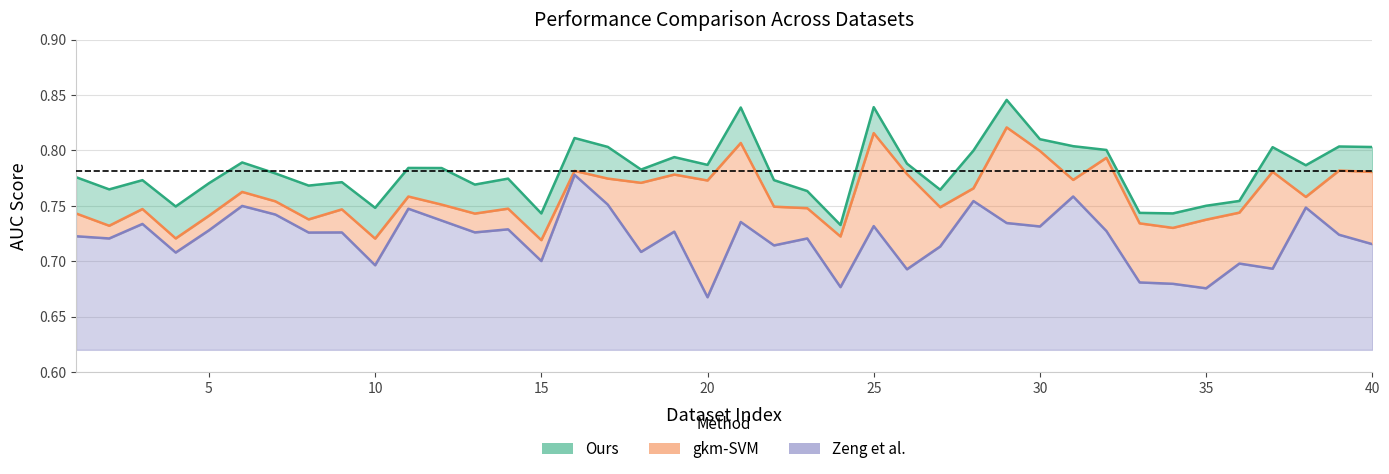

Reading left to right, list all the values displayed in this chart.

Ours: 1=0.8	2=0.8	3=0.8	4=0.7	5=0.8	6=0.8	7=0.8	8=0.8	9=0.8	10=0.7	11=0.8	12=0.8	13=0.8	14=0.8	15=0.7	16=0.8	17=0.8	18=0.8	19=0.8	20=0.8	21=0.8	22=0.8	23=0.8	24=0.7	25=0.8	26=0.8	27=0.8	28=0.8	29=0.8	30=0.8	31=0.8	32=0.8	33=0.7	34=0.7	35=0.8	36=0.8	37=0.8	38=0.8	39=0.8	40=0.8
gkm-SVM: 1=0.7	2=0.7	3=0.7	4=0.7	5=0.7	6=0.8	7=0.8	8=0.7	9=0.7	10=0.7	11=0.8	12=0.8	13=0.7	14=0.7	15=0.7	16=0.8	17=0.8	18=0.8	19=0.8	20=0.8	21=0.8	22=0.7	23=0.7	24=0.7	25=0.8	26=0.8	27=0.7	28=0.8	29=0.8	30=0.8	31=0.8	32=0.8	33=0.7	34=0.7	35=0.7	36=0.7	37=0.8	38=0.8	39=0.8	40=0.8
Zeng et al.: 1=0.7	2=0.7	3=0.7	4=0.7	5=0.7	6=0.7	7=0.7	8=0.7	9=0.7	10=0.7	11=0.7	12=0.7	13=0.7	14=0.7	15=0.7	16=0.8	17=0.8	18=0.7	19=0.7	20=0.7	21=0.7	22=0.7	23=0.7	24=0.7	25=0.7	26=0.7	27=0.7	28=0.8	29=0.7	30=0.7	31=0.8	32=0.7	33=0.7	34=0.7	35=0.7	36=0.7	37=0.7	38=0.7	39=0.7	40=0.7